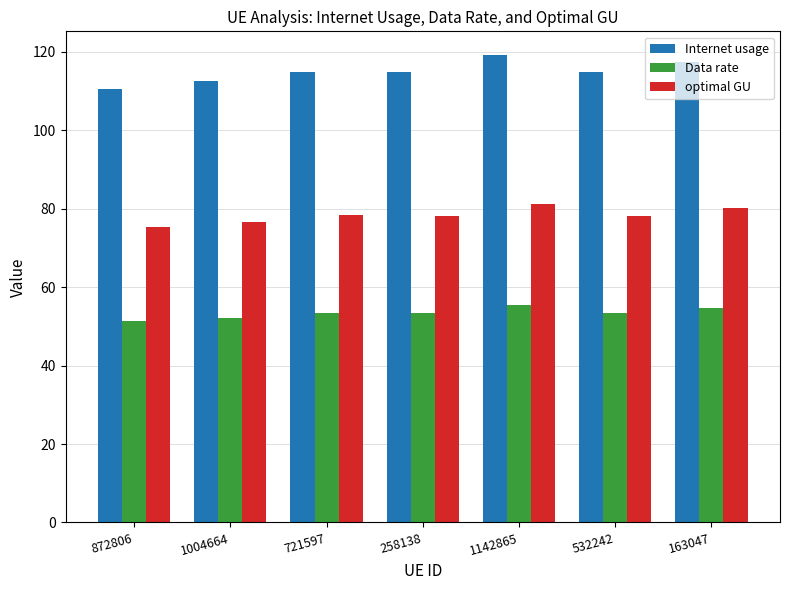

What are all the series names shown in the legend?

Internet usage, Data rate, optimal GU